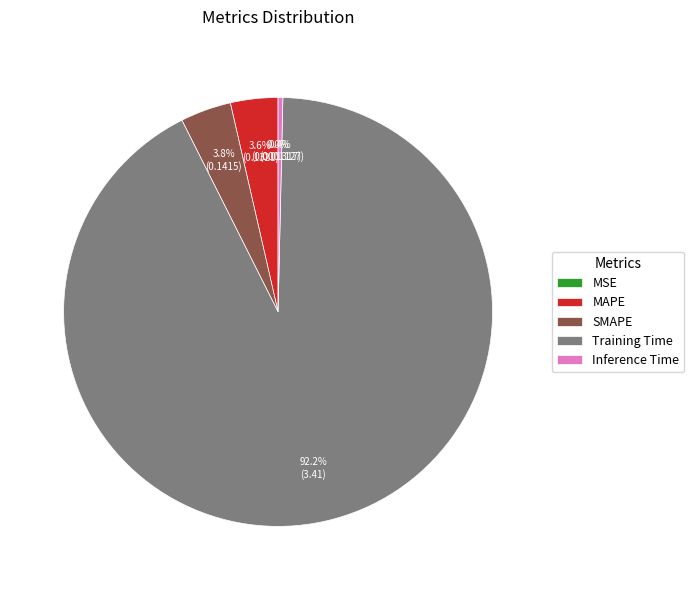

To the nearest percent, what is the difference between the largest and smallest slice percentages?

92%